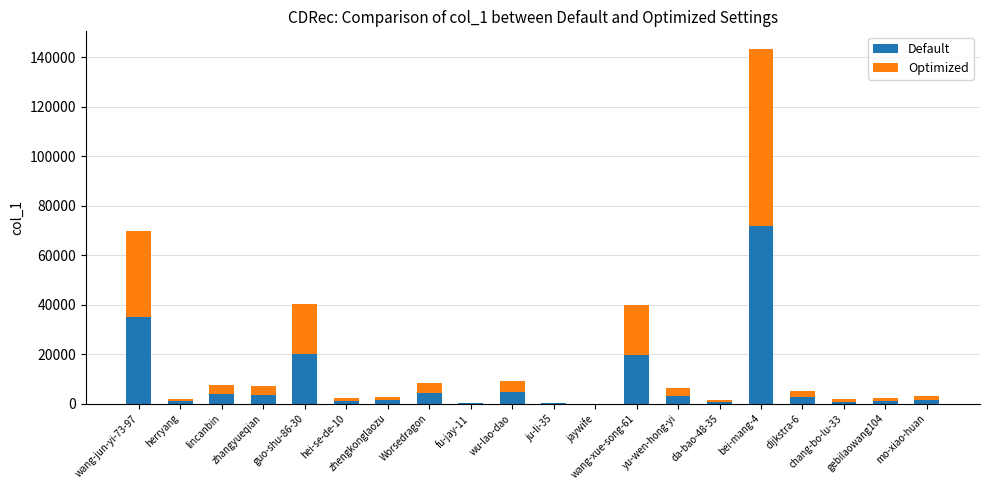

Are the bars horizontal?

No